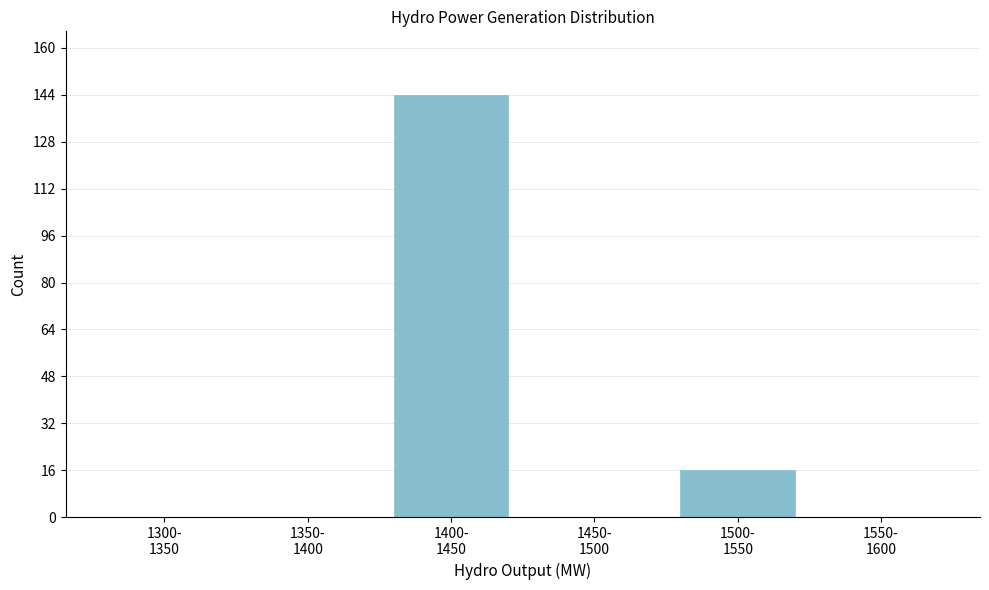

What is the sum of all values?

160